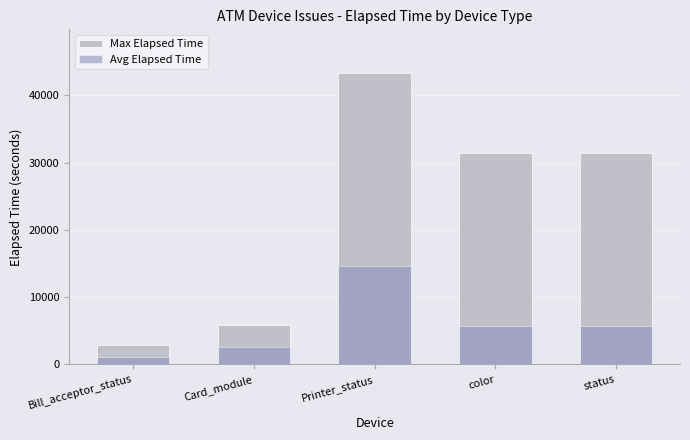

Rank the categories by Avg Elapsed Time value from lowest to highest.

Bill_acceptor_status, Card_module, color, status, Printer_status